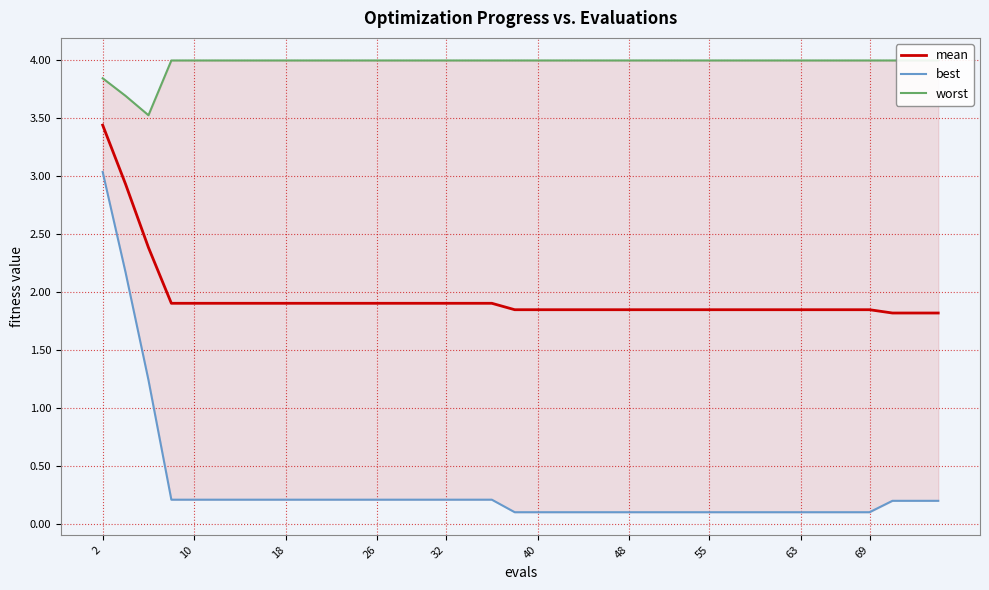

What are all the series names shown in the legend?

mean, best, worst